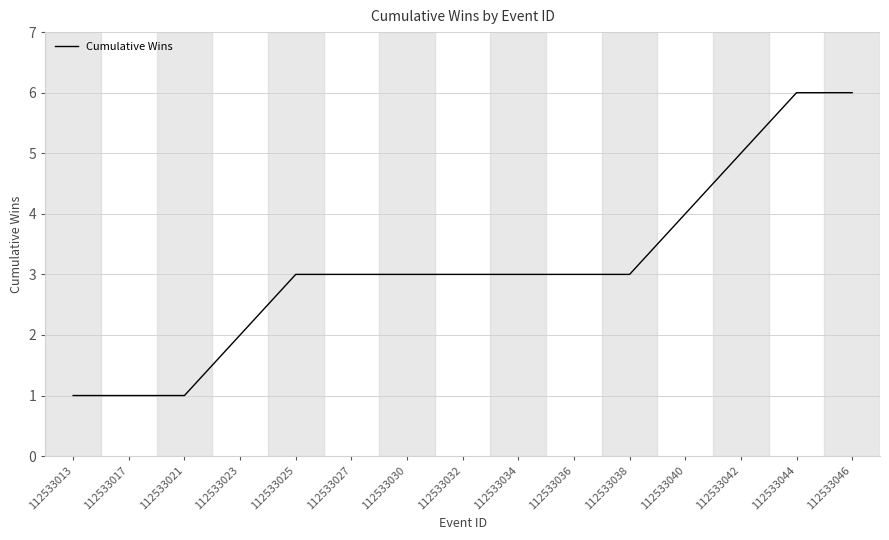

What is the ratio of the value at 112533036 to the value at 112533038?

1.0